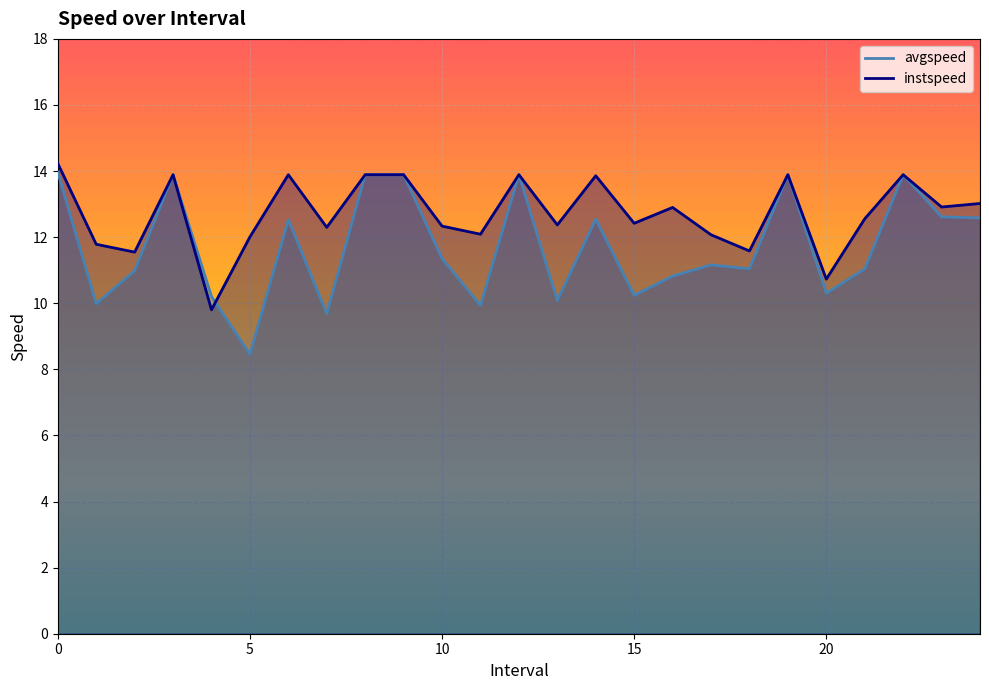

Reading right to left, transcribe all the data shown in this chart.

avgspeed: 24.0=12.6	23.0=12.6	22.0=13.9	21.0=11.0	20.0=10.3	19.0=13.9	18.0=11.0	17.0=11.2	16.0=10.8	15.0=10.2	14.0=12.5	13.0=10.1	12.0=13.9	11.0=9.9	10.0=11.4	9.0=13.9	8.0=13.9	7.0=9.7	6.0=12.5	5.0=8.5	4.0=10.2	3.0=13.9	2.0=11.0	1.0=10.0	0.0=14.0
instspeed: 24.0=13.0	23.0=12.9	22.0=13.9	21.0=12.6	20.0=10.7	19.0=13.9	18.0=11.6	17.0=12.1	16.0=12.9	15.0=12.4	14.0=13.9	13.0=12.4	12.0=13.9	11.0=12.1	10.0=12.3	9.0=13.9	8.0=13.9	7.0=12.3	6.0=13.9	5.0=12.0	4.0=9.8	3.0=13.9	2.0=11.5	1.0=11.8	0.0=14.2